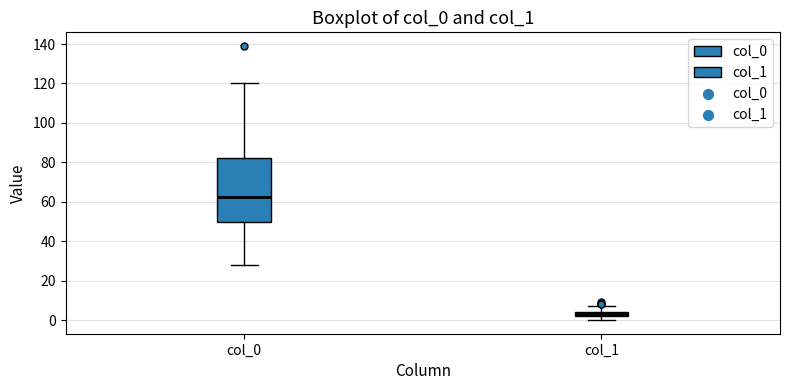

Which box's median line is the lowest?

col_1